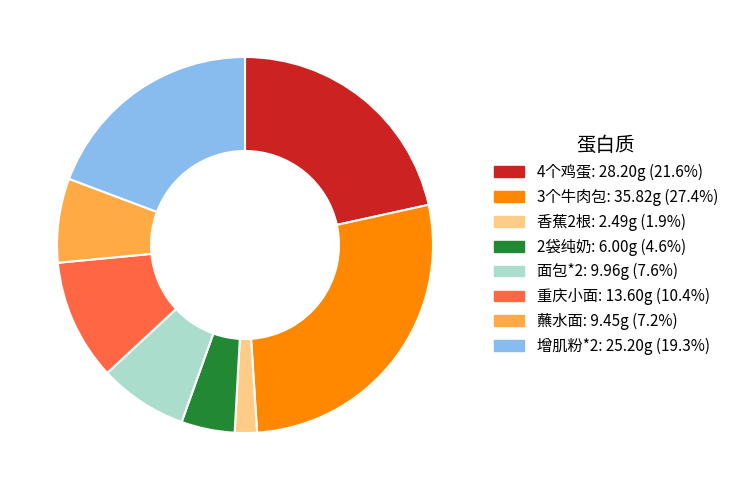

What is the ratio of the value at 香蕉2根 to the value at 2袋纯奶?

0.4